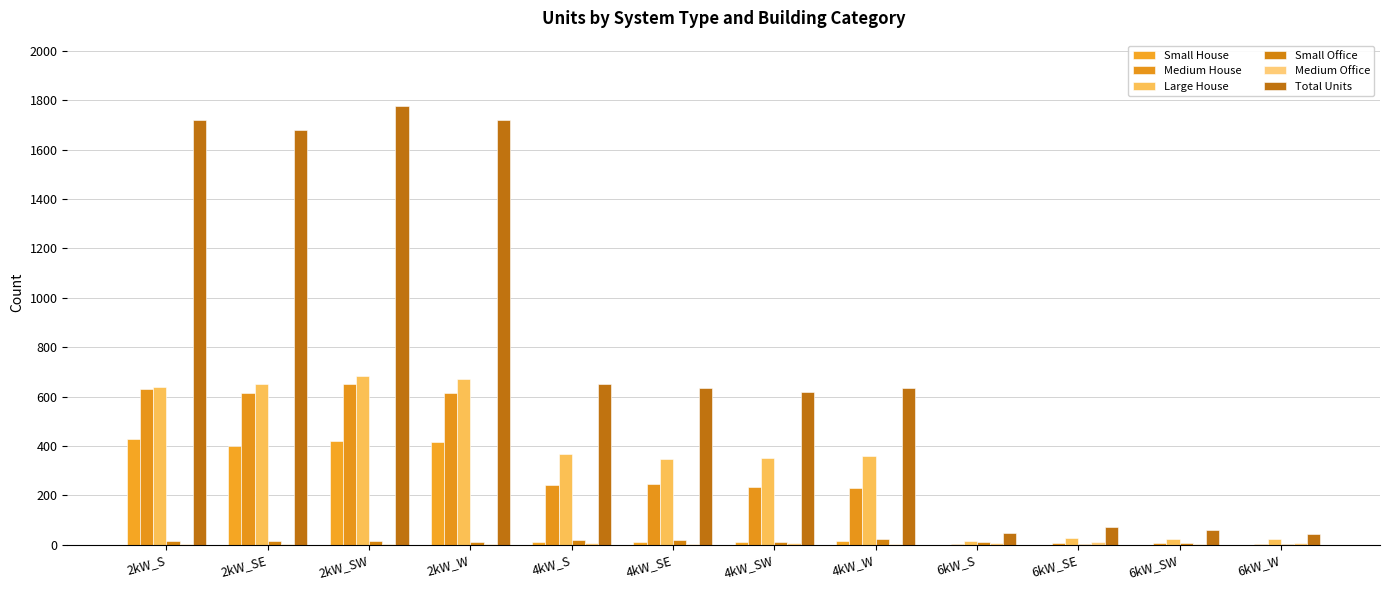

Which series has the largest total across all categories?

Total Units